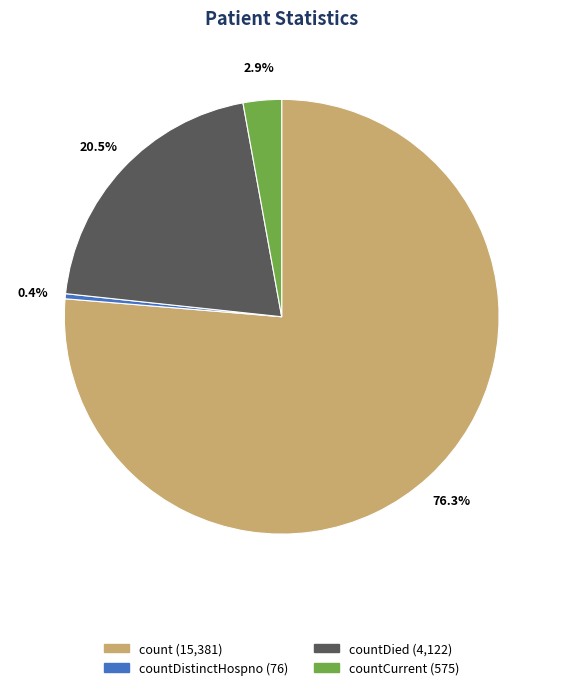

Which has a higher value, countCurrent (575) or count (15,381)?

count (15,381)